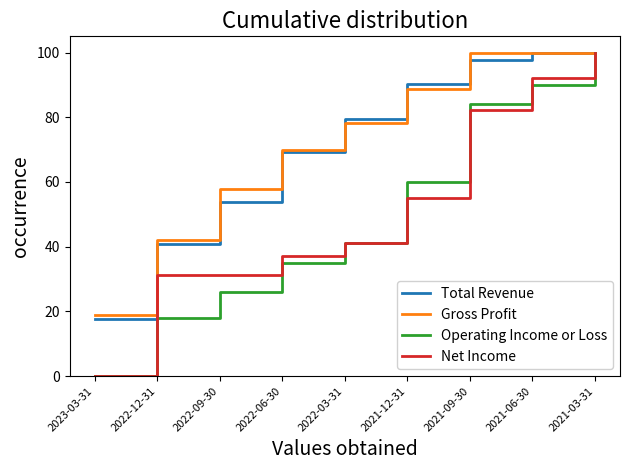

Reading right to left, extract all data points from this chart.

Total Revenue: 2021-03-31=100.0	2021-06-30=100.0	2021-09-30=97.7	2021-12-31=90.4	2022-03-31=79.5	2022-06-30=69.3	2022-09-30=53.7	2022-12-31=40.7	2023-03-31=17.7
Gross Profit: 2021-03-31=100.0	2021-06-30=100.0	2021-09-30=100.0	2021-12-31=88.7	2022-03-31=78.2	2022-06-30=69.9	2022-09-30=57.9	2022-12-31=42.1	2023-03-31=18.8
Operating Income or Loss: 2021-03-31=100.0	2021-06-30=90.0	2021-09-30=84.0	2021-12-31=60.0	2022-03-31=41.0	2022-06-30=35.0	2022-09-30=26.0	2022-12-31=18.0	2023-03-31=0.0
Net Income: 2021-03-31=100.0	2021-06-30=92.2	2021-09-30=82.4	2021-12-31=54.9	2022-03-31=41.2	2022-06-30=37.3	2022-09-30=31.4	2022-12-31=31.4	2023-03-31=0.0